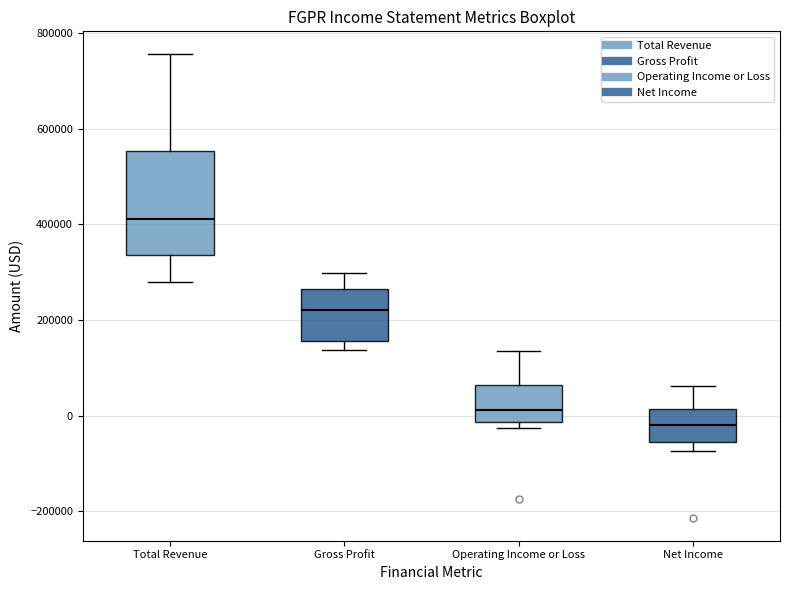

Which box's median line is the lowest?

Net Income